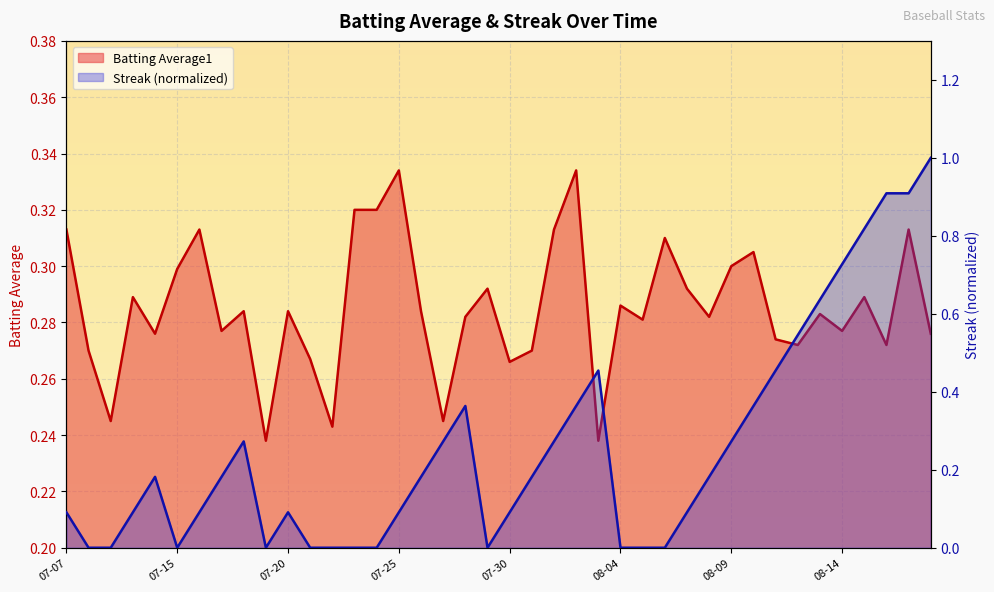

Does the chart display data point markers on the line(s)?

No